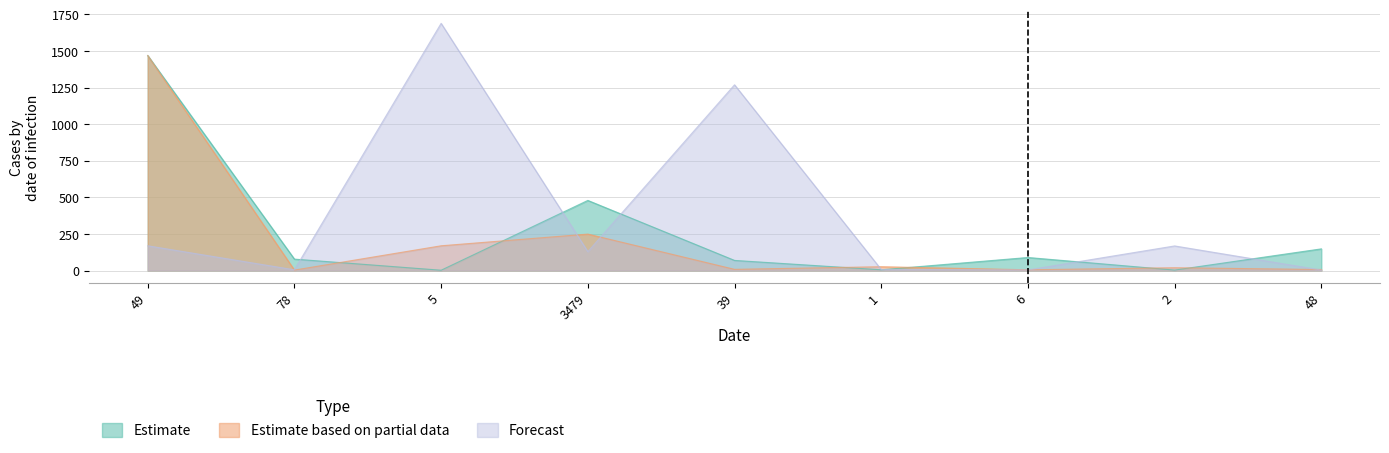

Which category has the lowest value in the Forecast series?

48